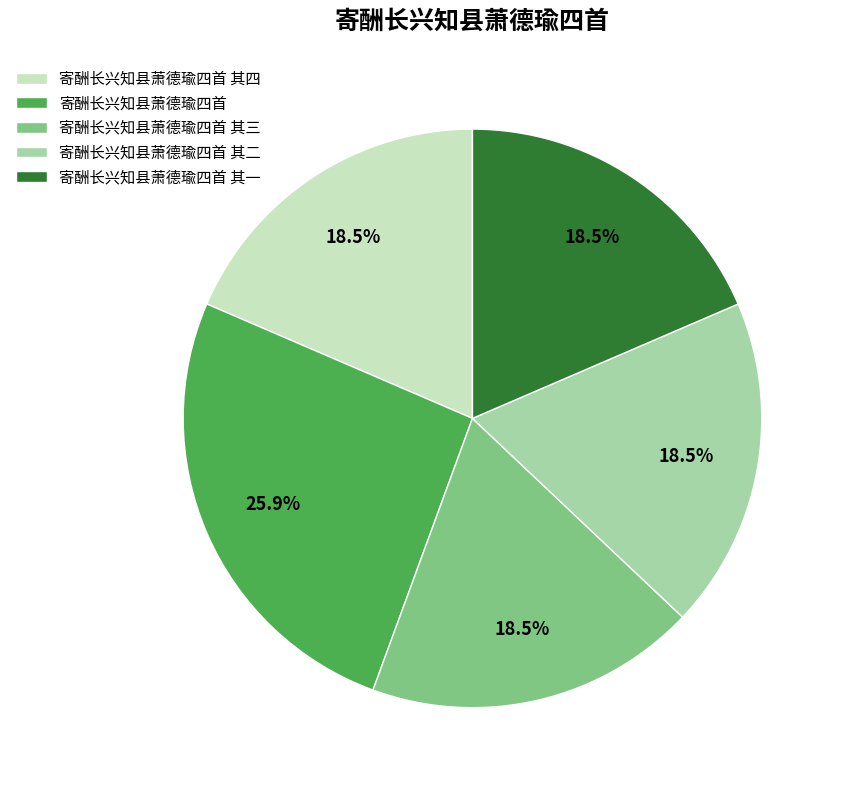

Does 寄酬长兴知县萧德瑜四首 account for over 50% of the chart?

No